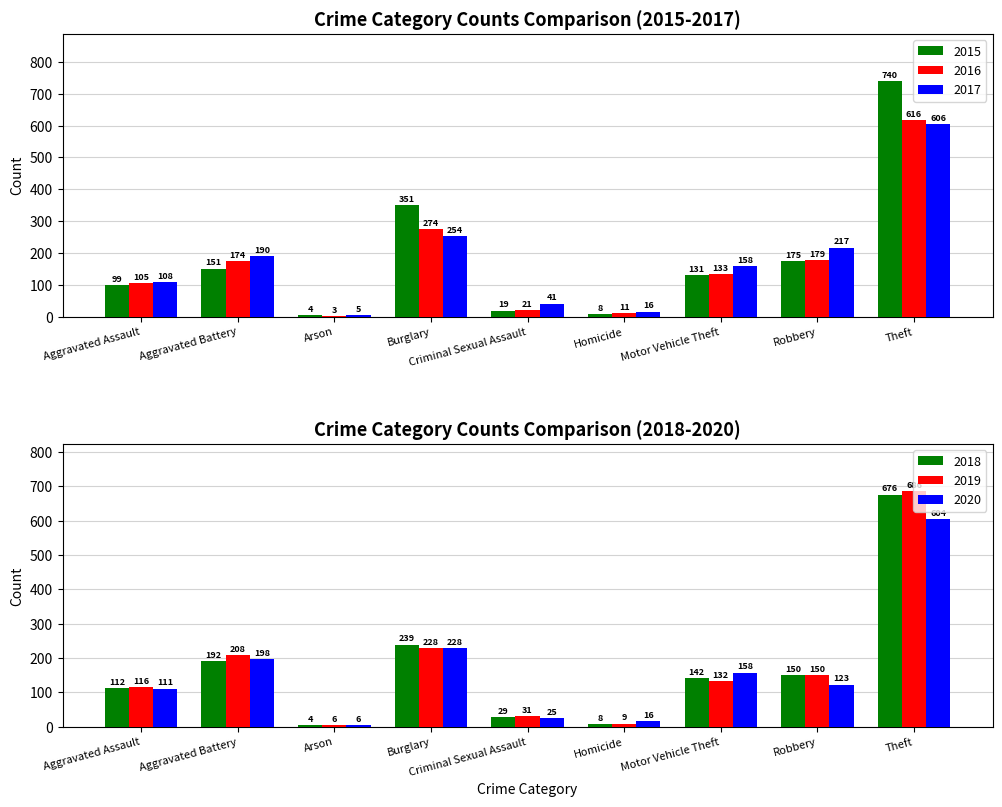

How many data points in 2017 are less than 158?

4